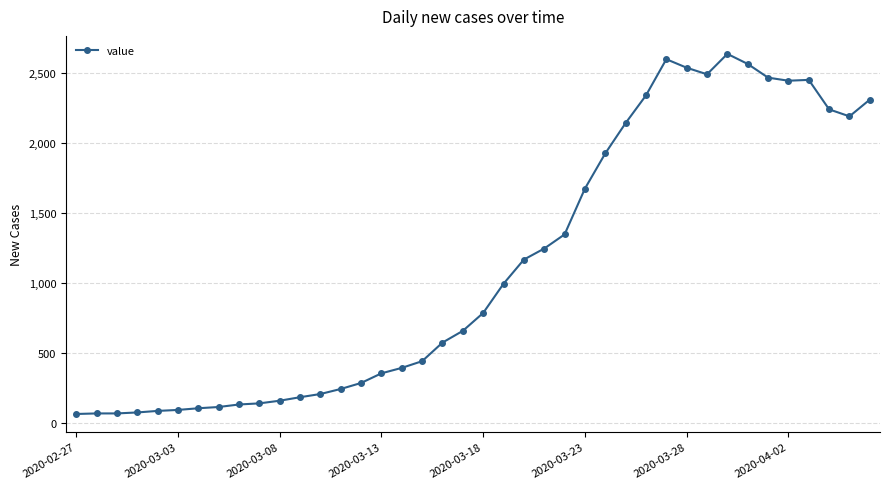

What is the value of the 13th point from the left?

204